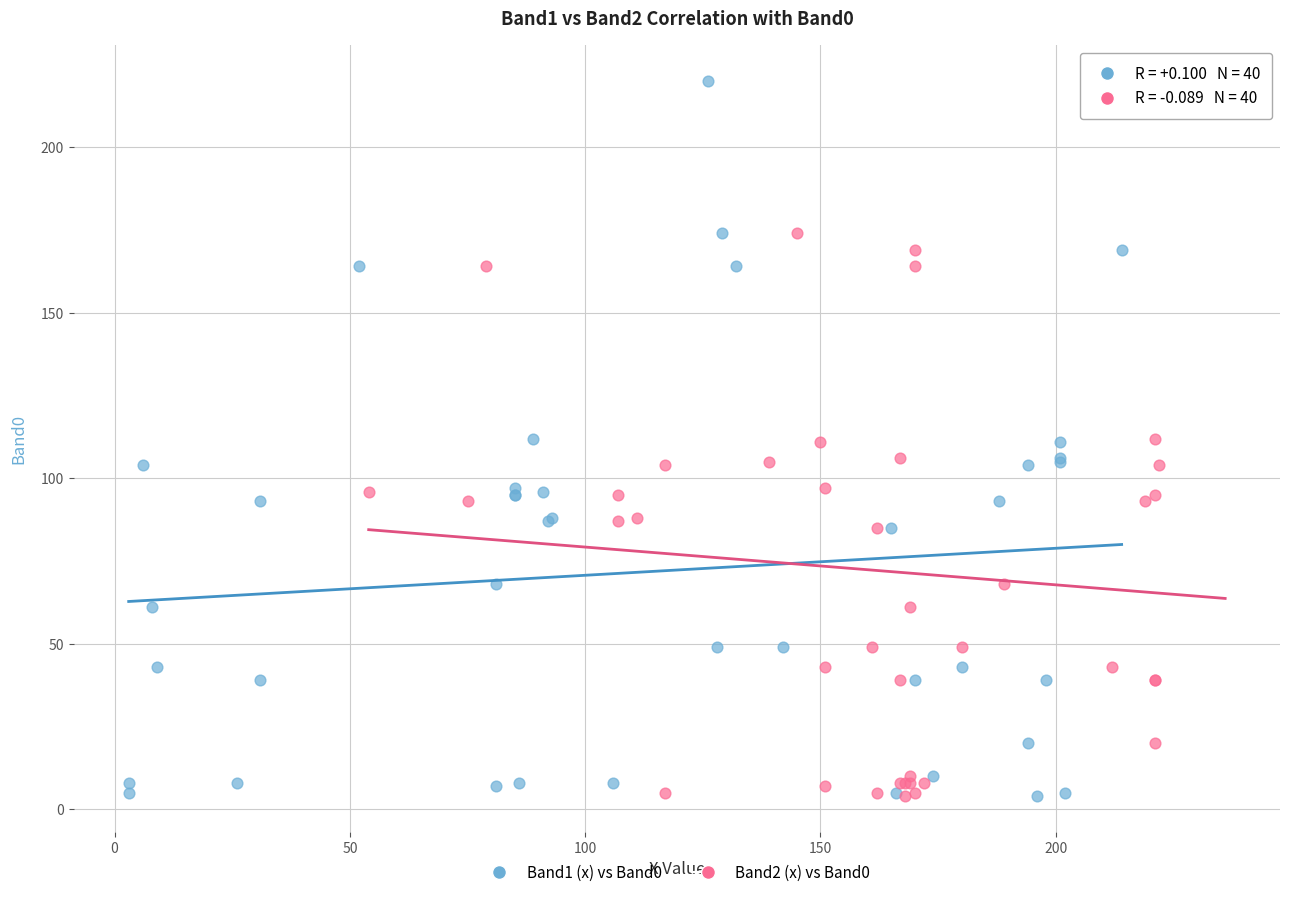

What are all the series names shown in the legend?

Band1 (x) vs Band0, Band2 (x) vs Band0